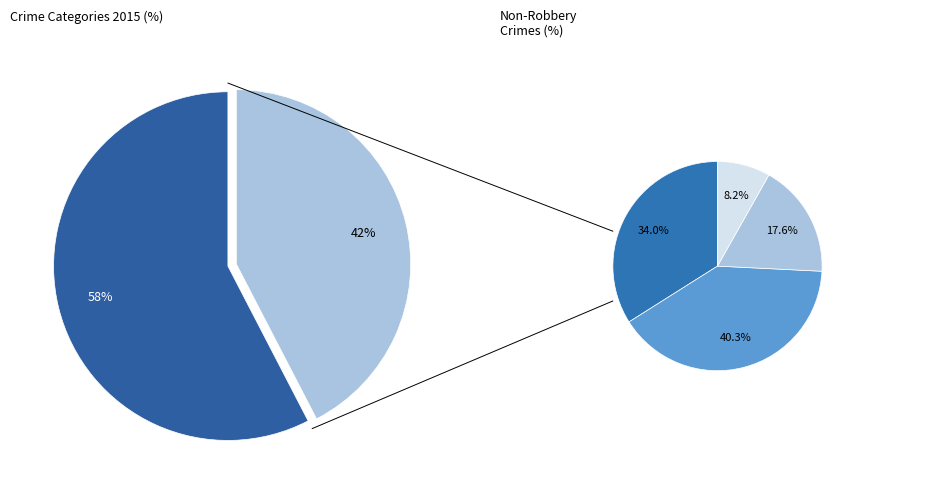

Which slice is the largest?

Robbery